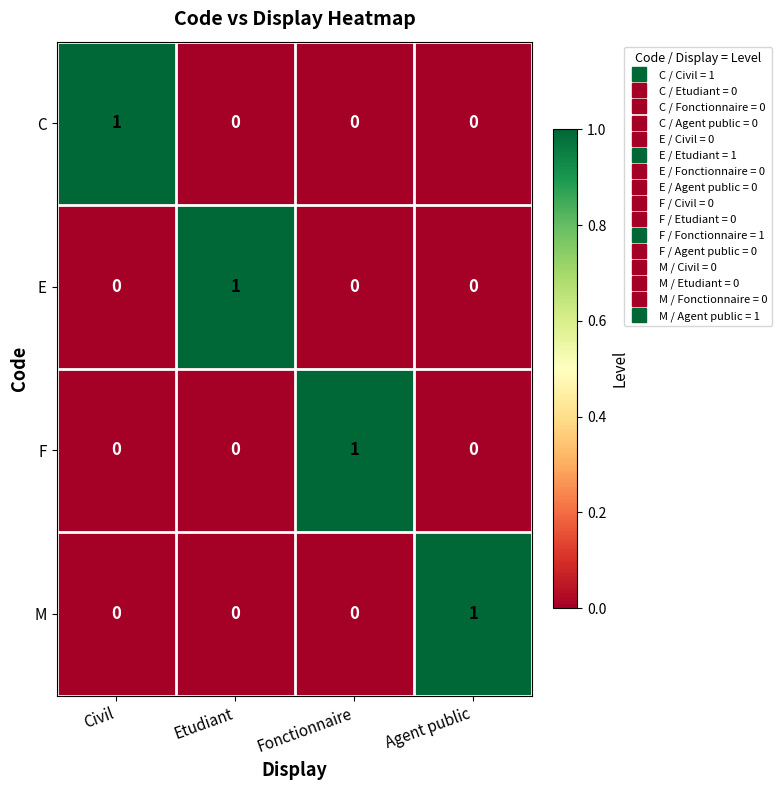

Which category has the highest value in the F series?

Fonctionnaire